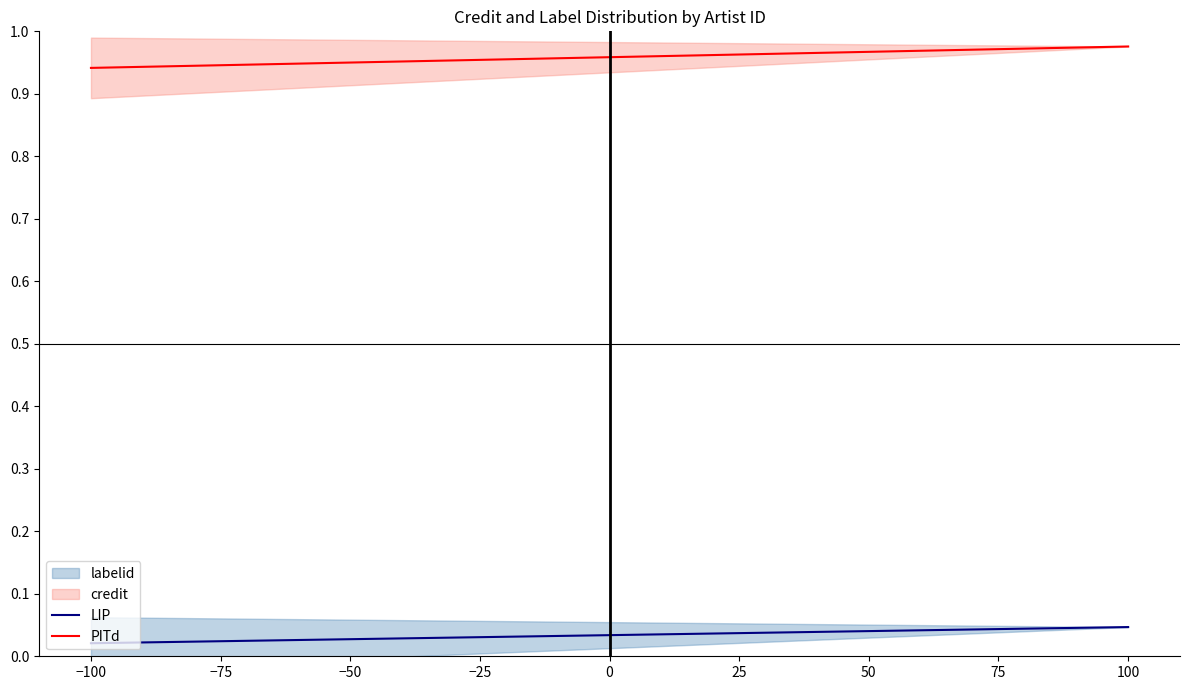

Reading right to left, list all the values displayed in this chart.

LIP: 0.0	0.0
PITd: 1.0	0.9